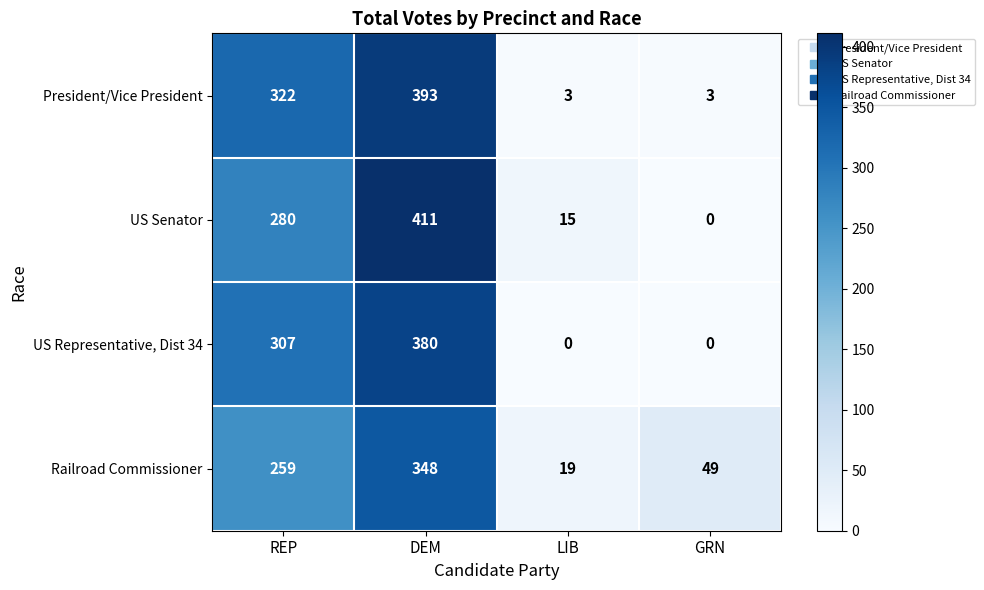

What is the total value across all series at REP?

1168